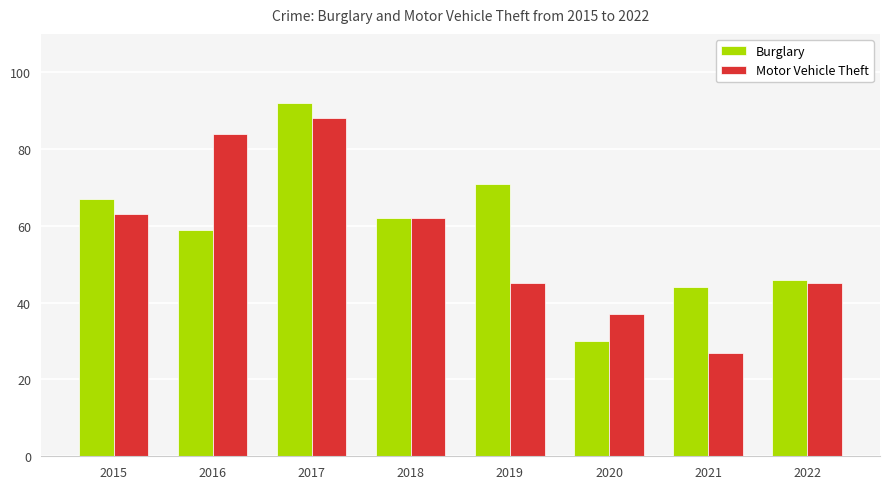

What is the value of the Burglary bar at the 5th from the left?

71